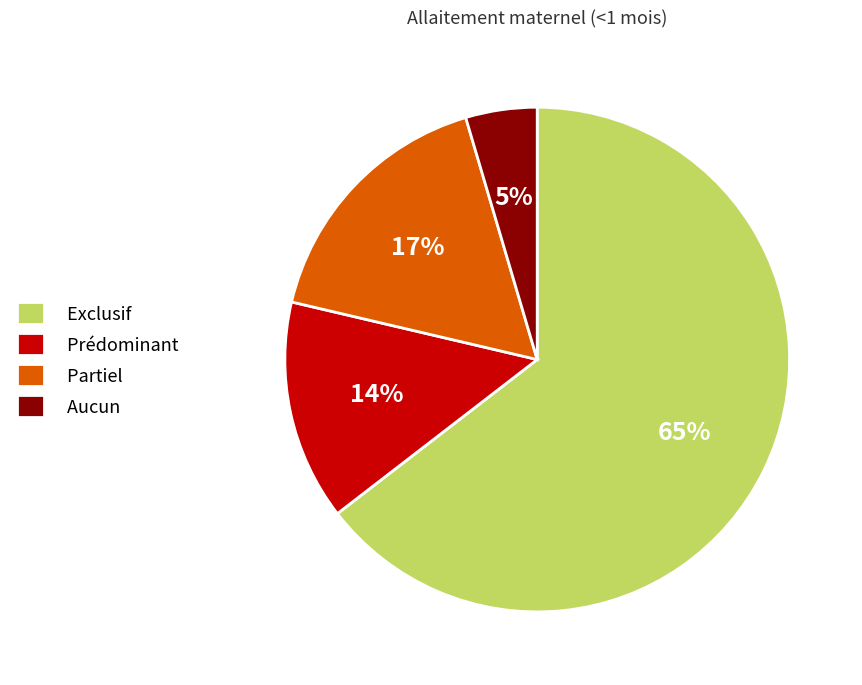

Is it true that Exclusif is 54% of the pie?

False